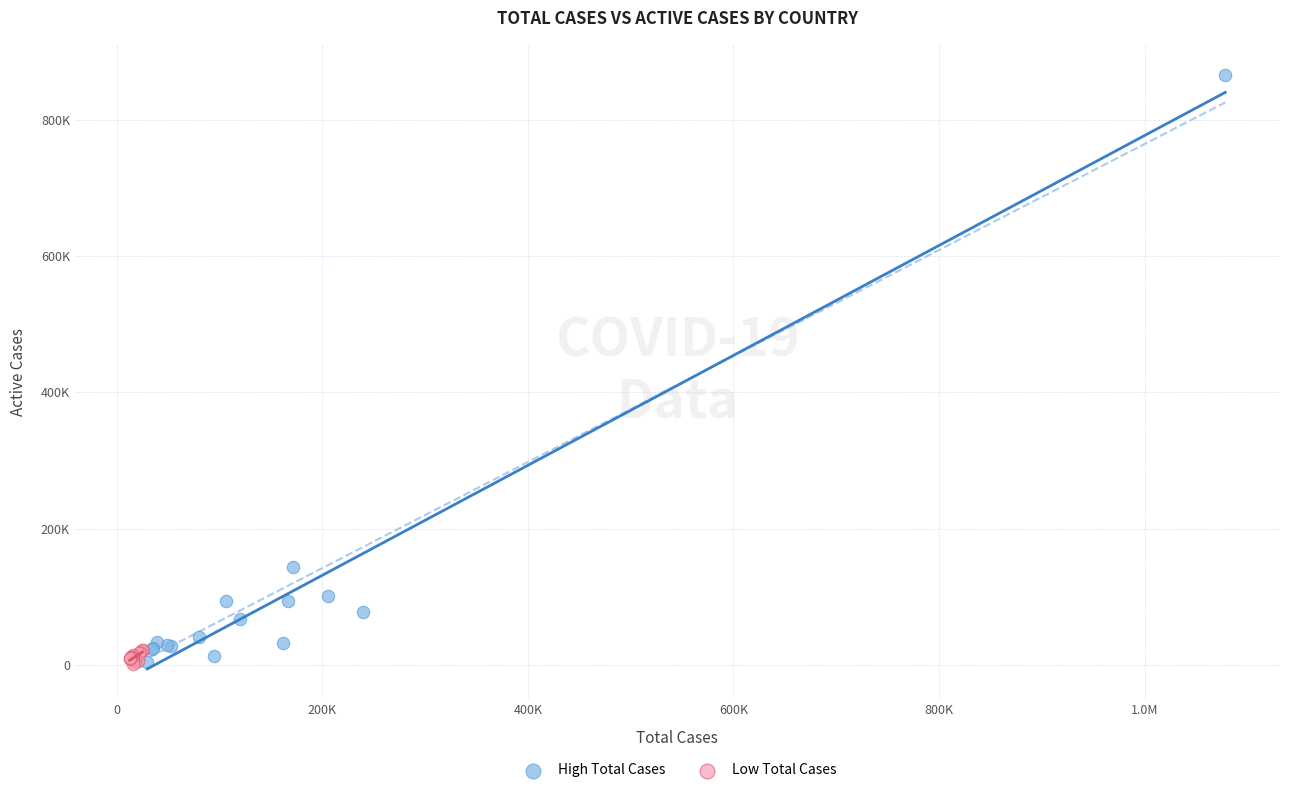

What are all the series names shown in the legend?

High Total Cases, Low Total Cases